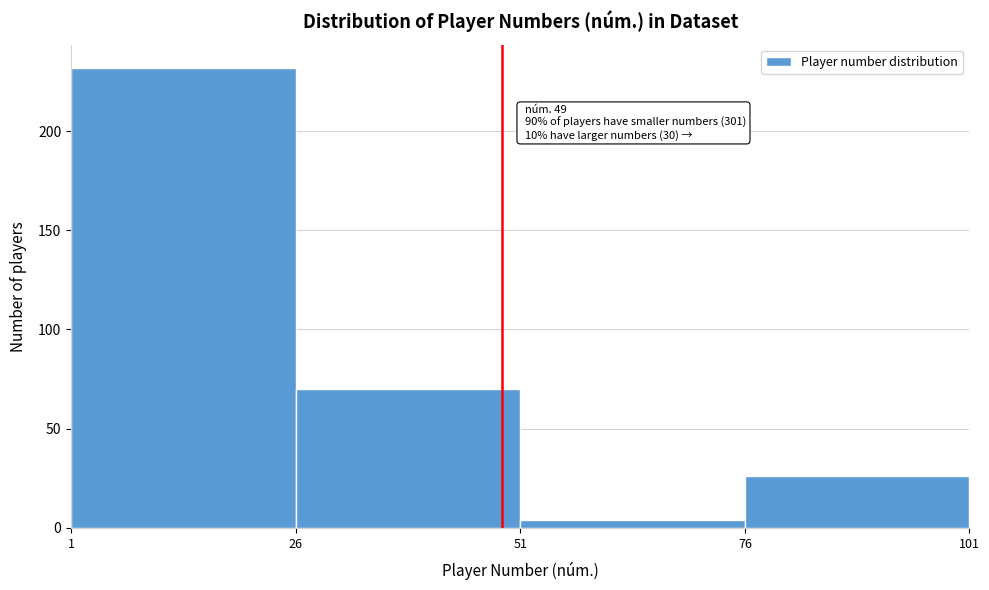

Over which range of the x-axis is the bar tallest?

1 to 26